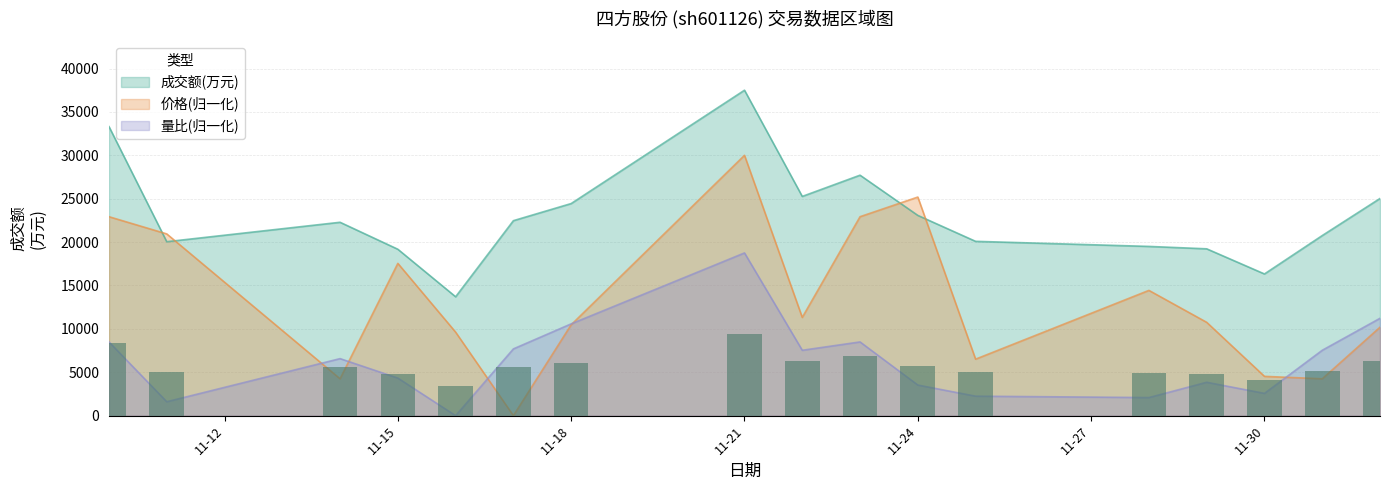

How many categories are shown in the chart?

17